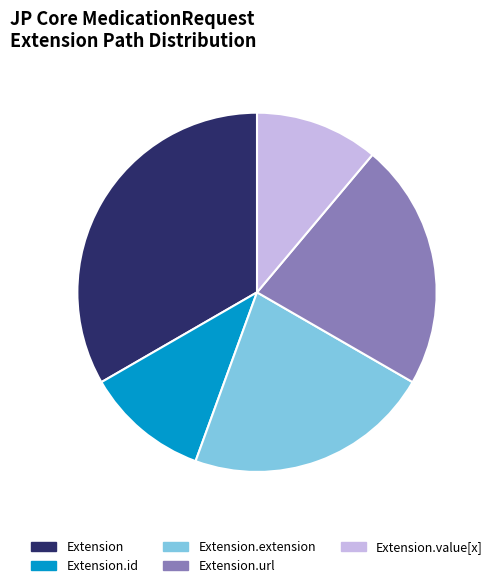

Does any single category account for the majority?

No